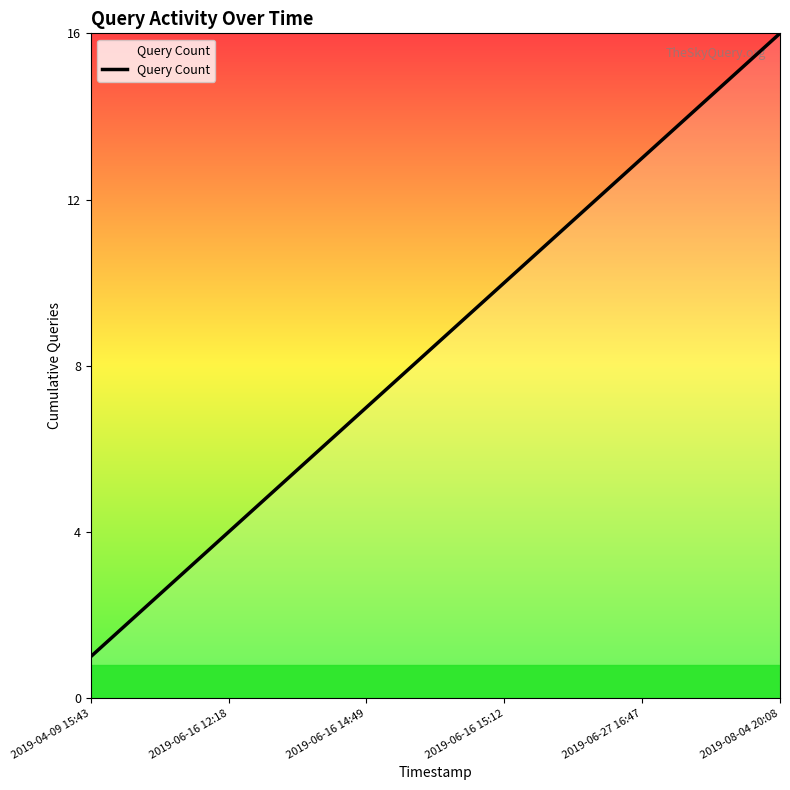

What is the maximum value shown in the chart?

16